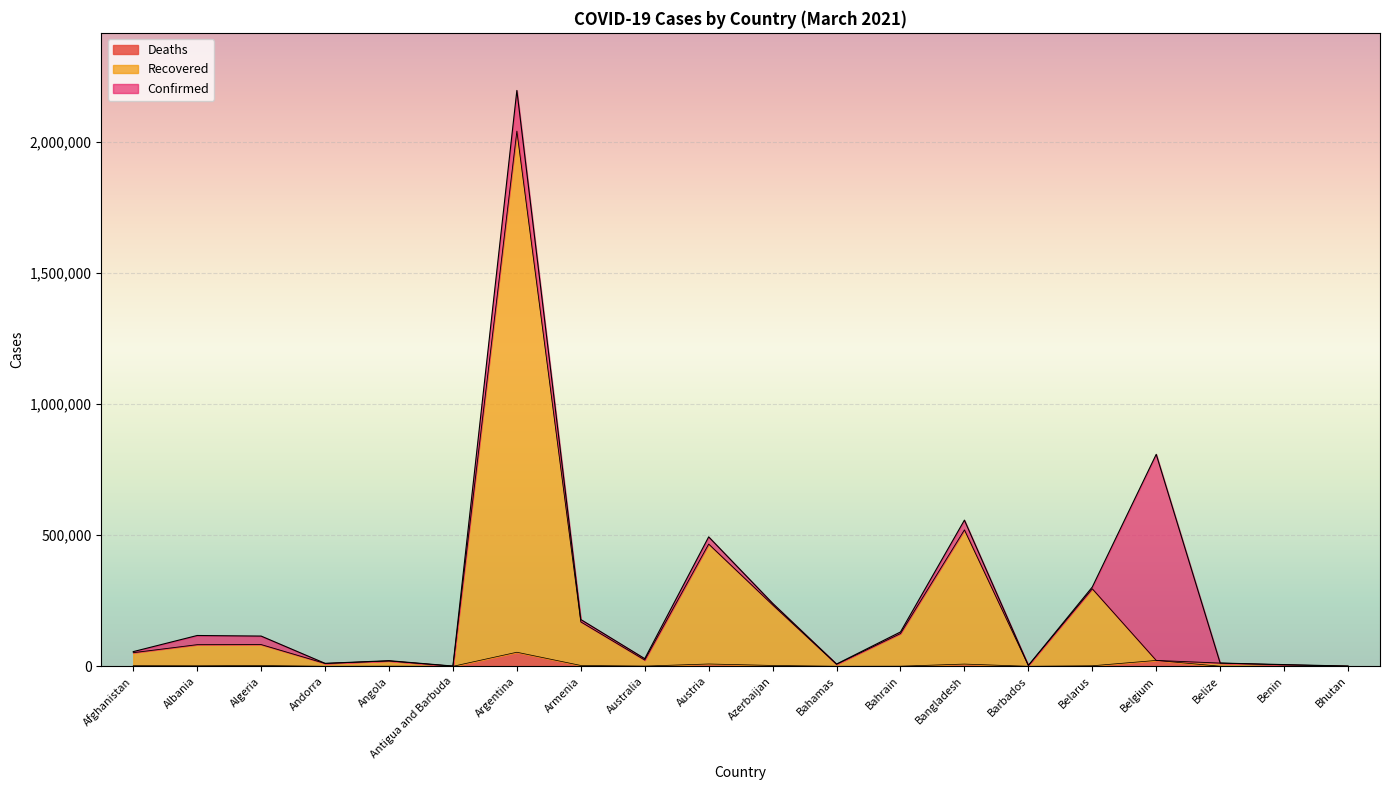

Reading left to right, transcribe all the data shown in this chart.

Confirmed: Afghanistan=55985	Albania=117474	Algeria=115265	Andorra=11266	Angola=21380	Antigua and Barbuda=963	Argentina=2195722	Armenia=178385	Australia=29130	Austria=493568	Azerbaijan=240295	Bahamas=8658	Bahrain=131001	Bangladesh=557395	Barbados=3421	Belarus=302323	Belgium=808283	Belize=12370	Benin=6501	Bhutan=868
Recovered: Afghanistan=51934	Albania=82528	Algeria=82923	Andorra=10909	Angola=20371	Antigua and Barbuda=625	Argentina=2040573	Armenia=169435	Australia=23866	Austria=466139	Azerbaijan=234242	Bahamas=7698	Bahrain=124851	Bangladesh=520240	Barbados=3211	Belarus=295580	Belgium=22441	Belize=12303	Benin=5633	Bhutan=867
Deaths: Afghanistan=2457	Albania=2045	Algeria=3036	Andorra=113	Angola=521	Antigua and Barbuda=27	Argentina=53670	Armenia=3255	Australia=909	Austria=8873	Azerbaijan=3282	Bahamas=185	Bahrain=484	Bangladesh=8545	Barbados=37	Belarus=2095	Belgium=22441	Belize=316	Benin=81	Bhutan=1